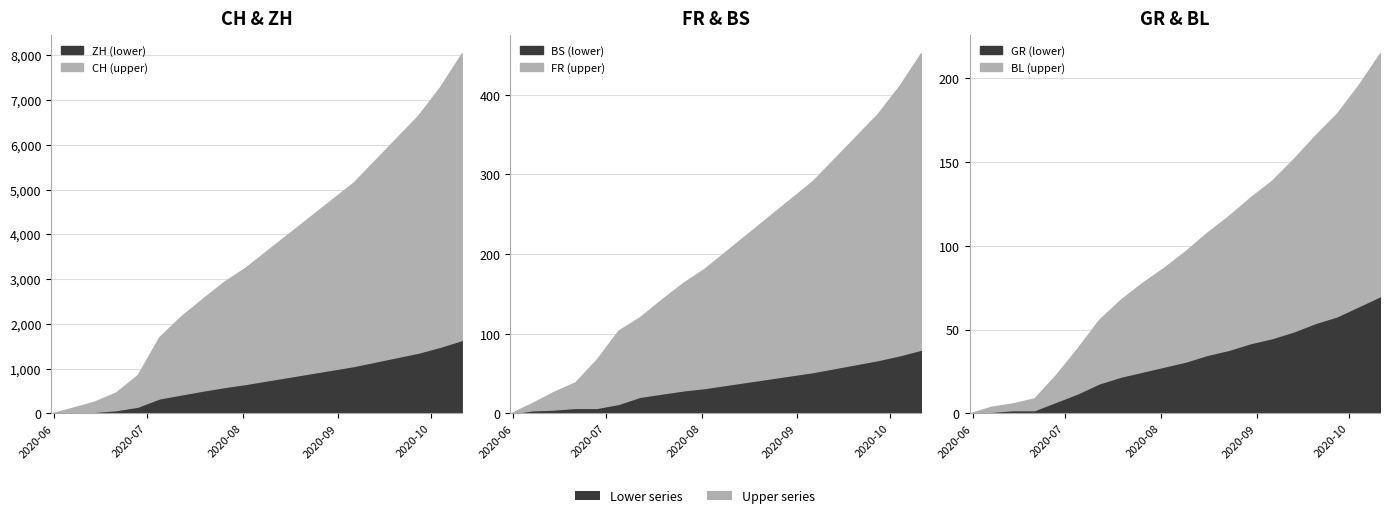

The CH series shows 5300 at 2020-09-27. True or false?

True